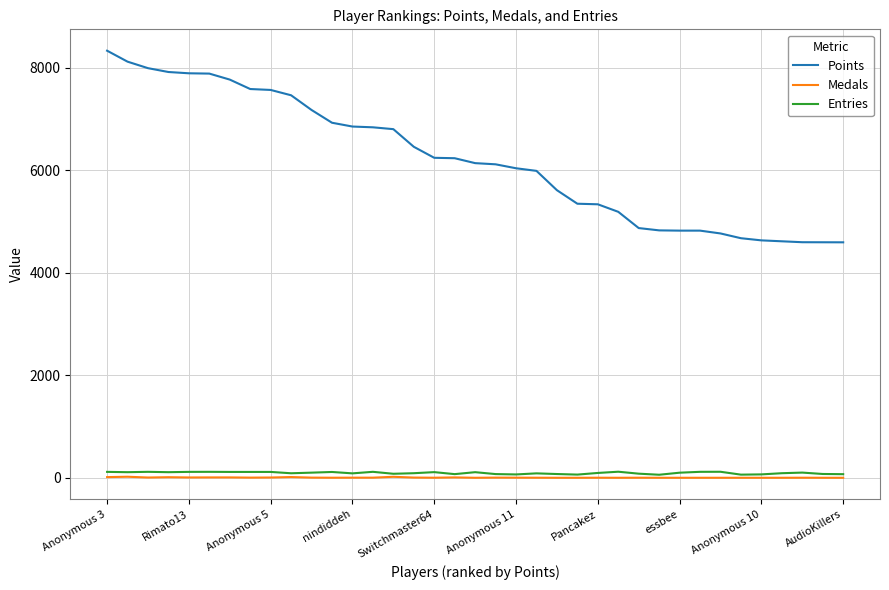

True or false: Entries and Points cross at least once.

False